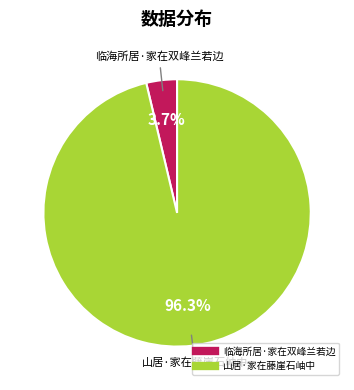

How many segments does this pie chart have?

2